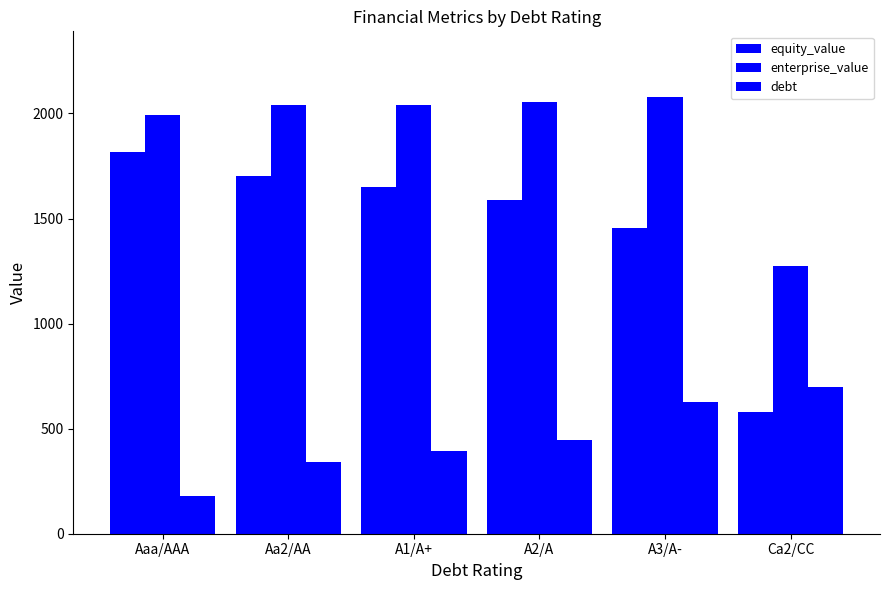

What is the value of the debt bar at the 4th from the left?

446.5